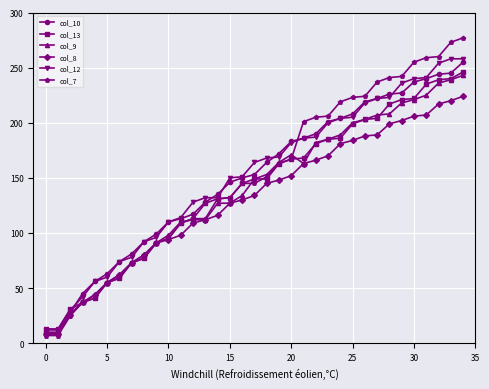

What is the minimum value shown in the chart?

7